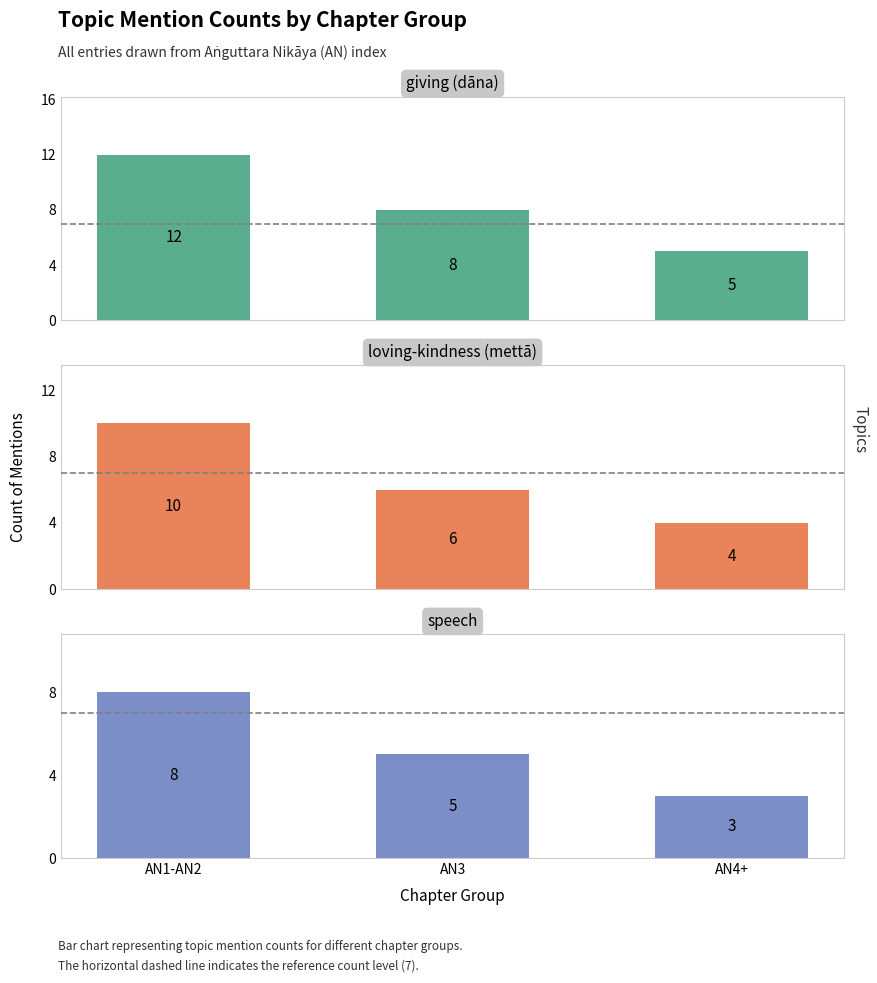

Rank the series by their maximum value, from highest to lowest.

giving (dāna), loving-kindness (mettā), speech